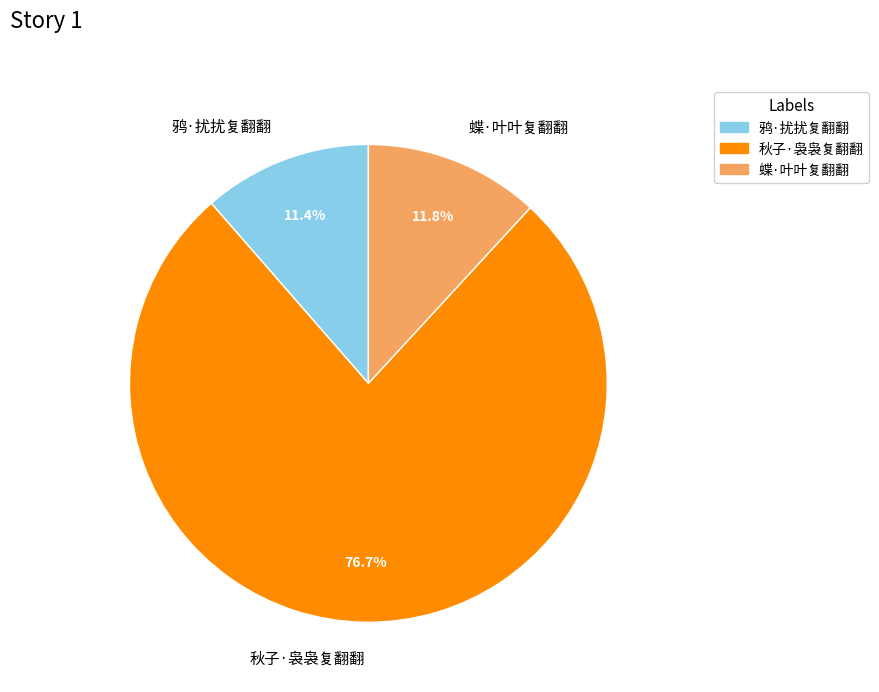

What percentage is NOT represented by 蝶·叶叶复翻翻?

88.2%